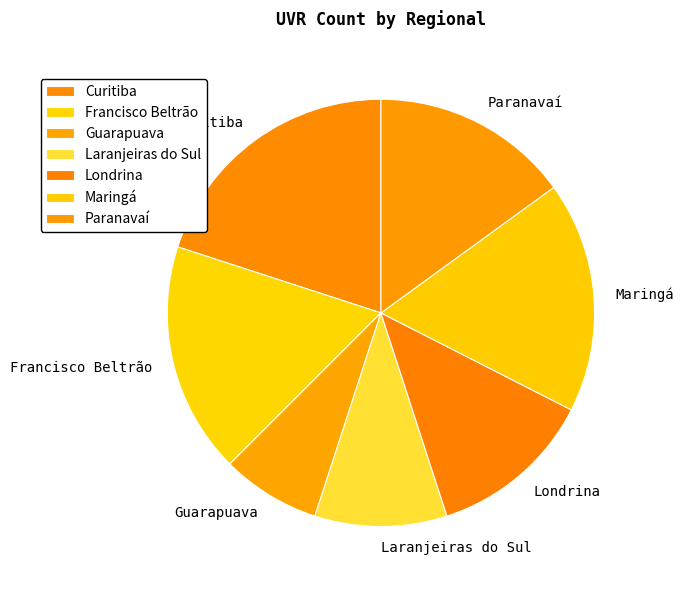

How many segments does this pie chart have?

7